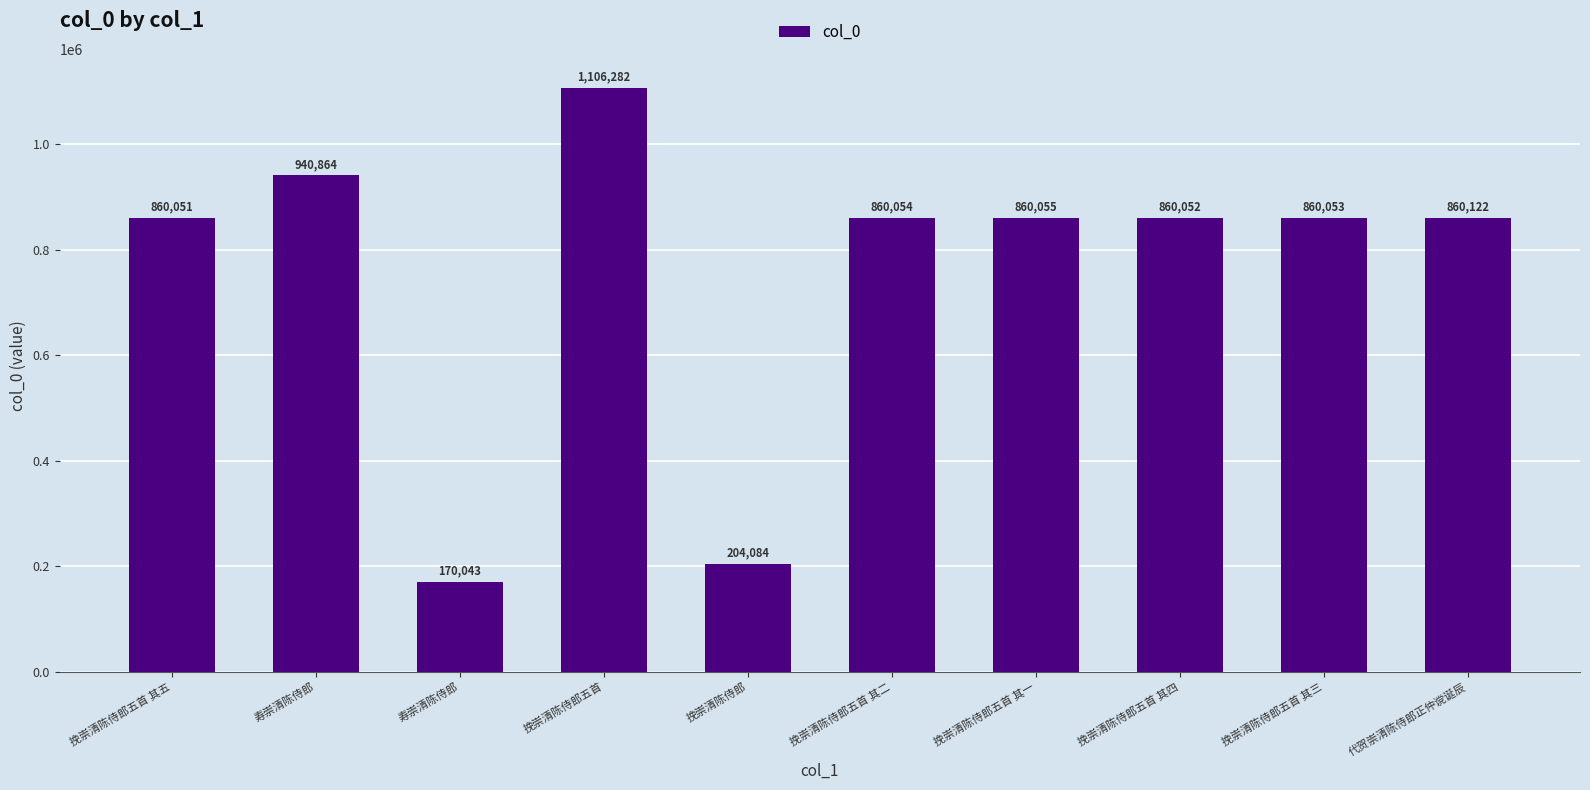

Are the bars horizontal?

No